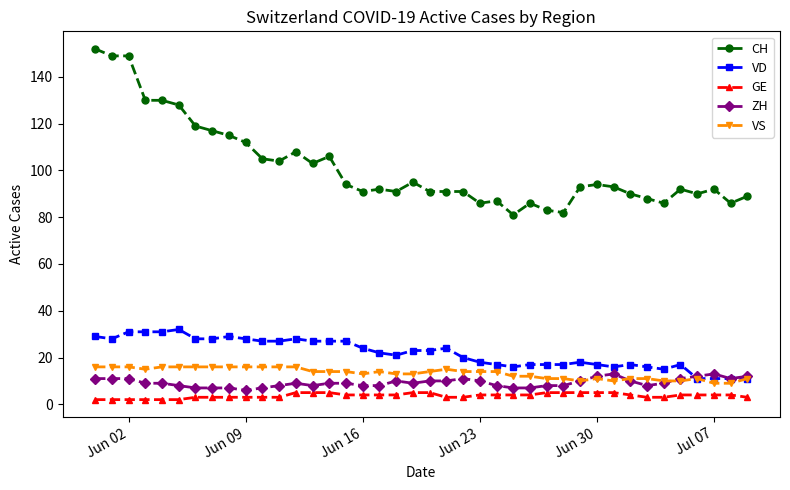

Which series has the widest spread of values?

CH